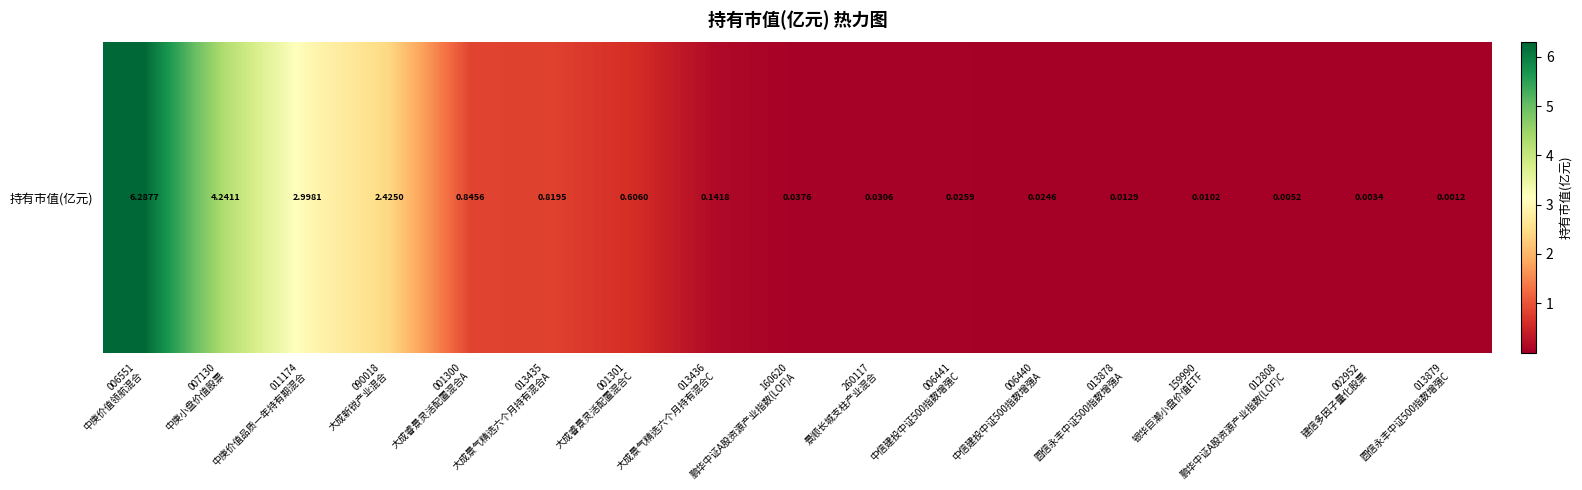

Which label corresponds to the largest value in the chart?

006551
中庚价值领航混合